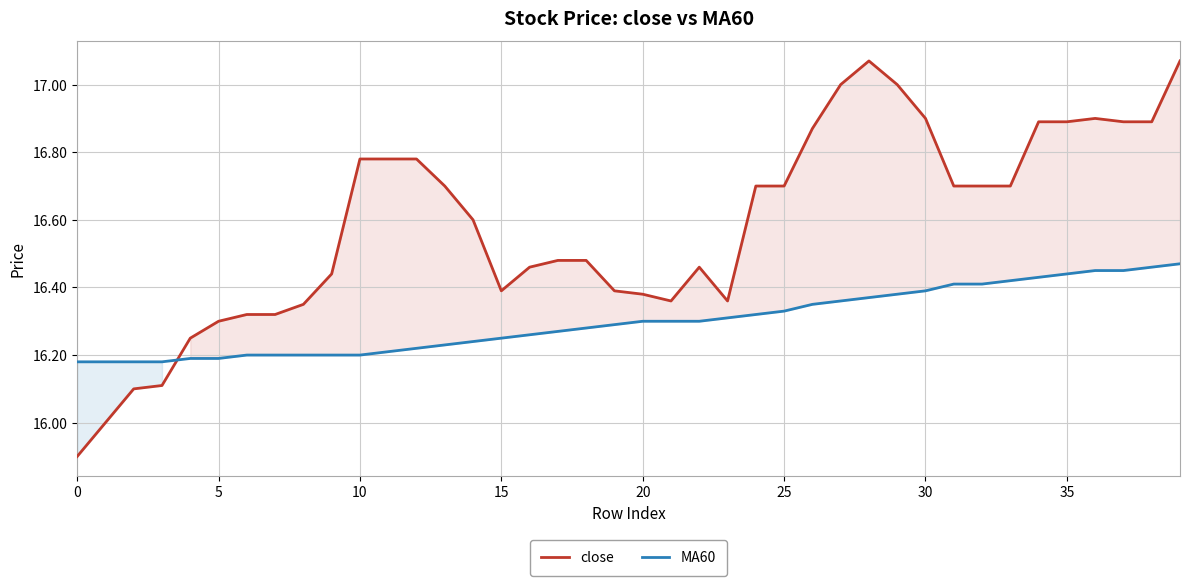

Does the chart have visible grid lines?

Yes